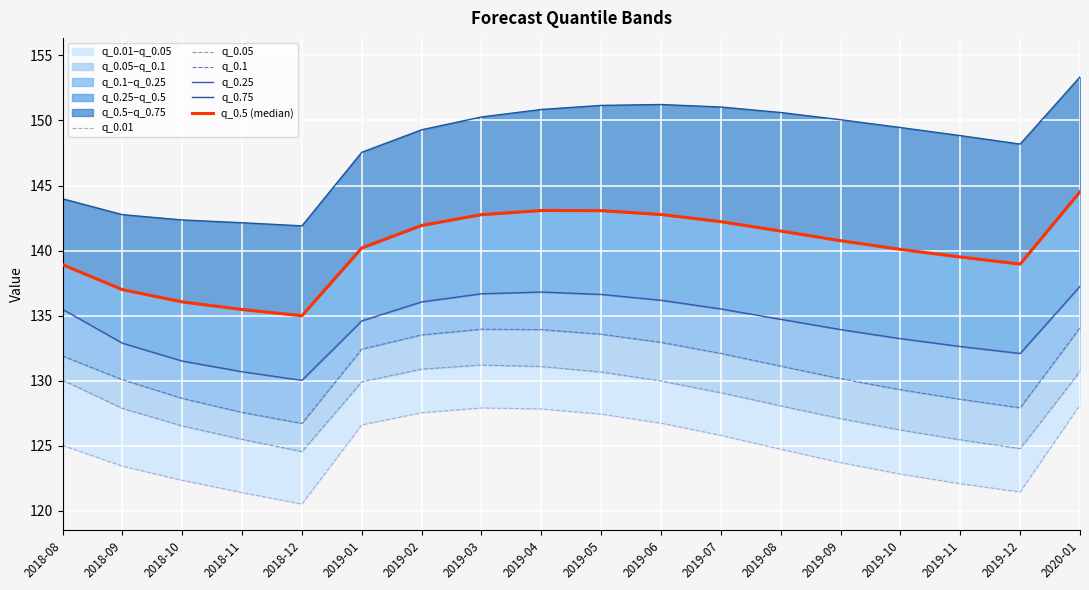

What are all the series names shown in the legend?

q_0.01, q_0.05, q_0.1, q_0.25, q_0.75, q_0.5 (median)